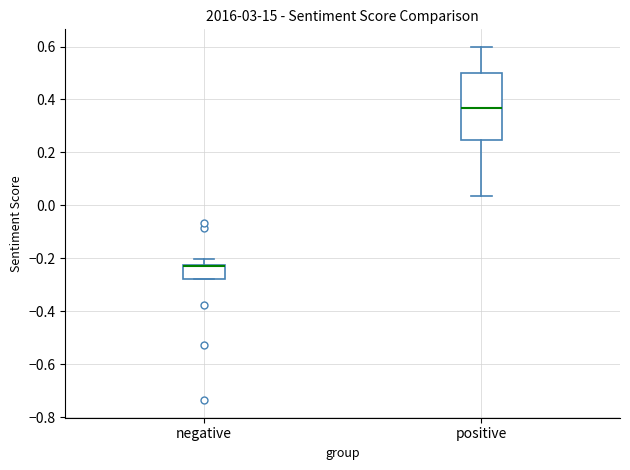

Which box is the tallest, from its lower edge to its upper edge?

positive